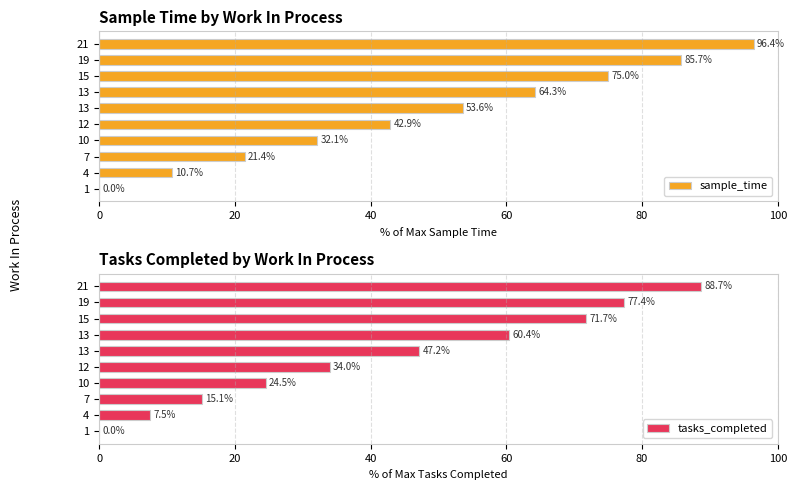

What are all the series names shown in the legend?

sample_time, tasks_completed